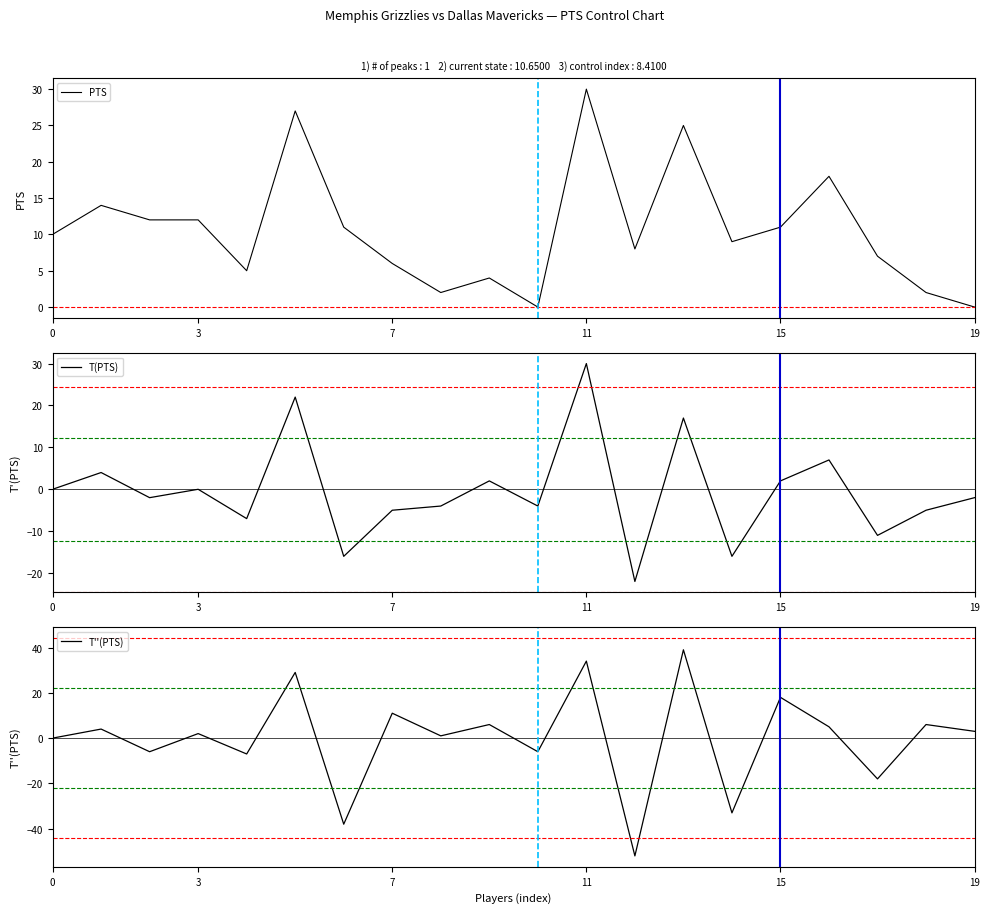

How many series are shown in this chart?

3